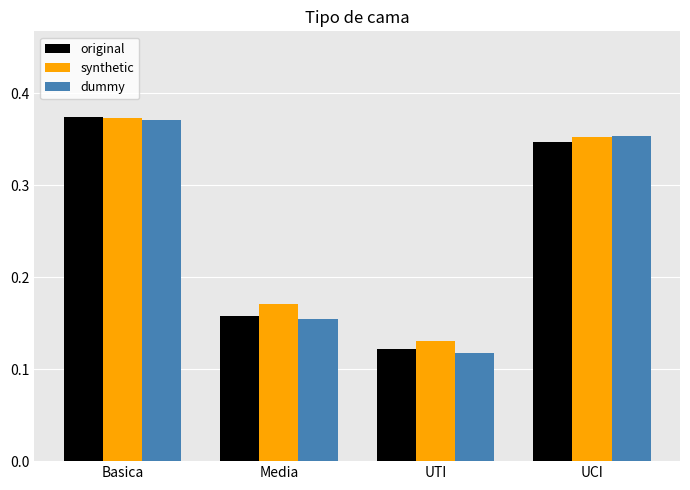

What is the sum of all synthetic values?

1.0